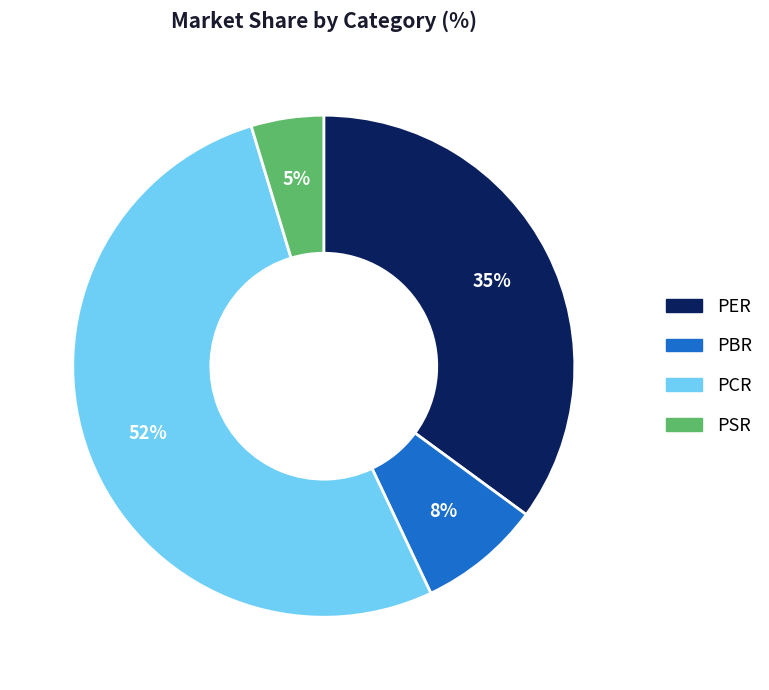

Is it true that PER is 35% of the pie?

True